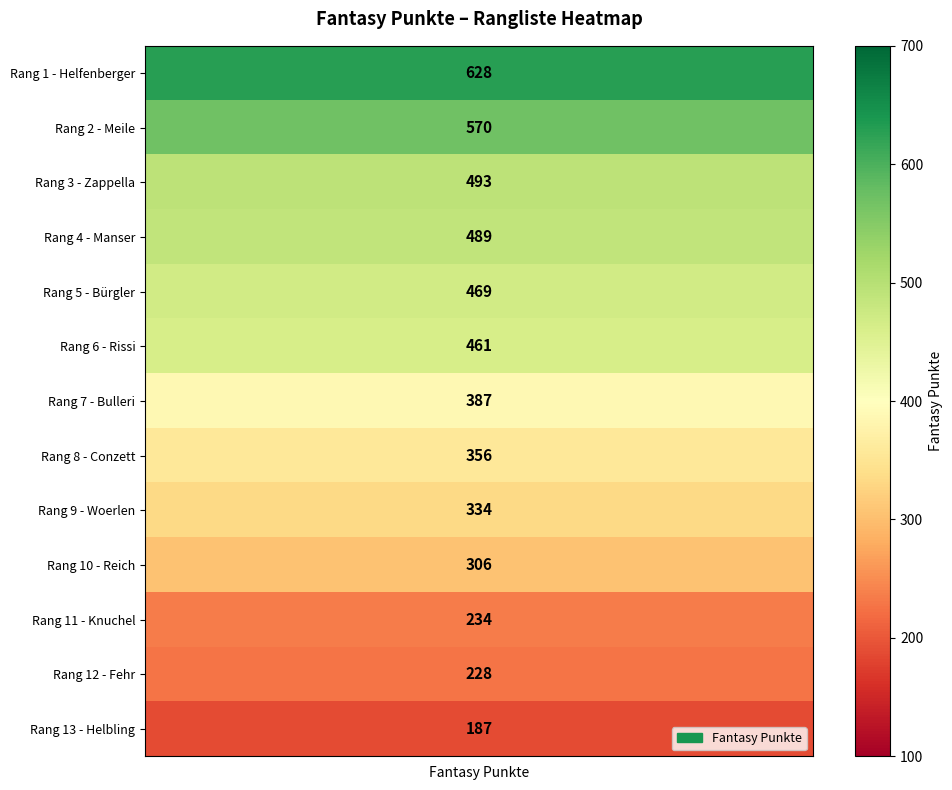

What is the sum of the values at Fehr and Helfenberger?

856